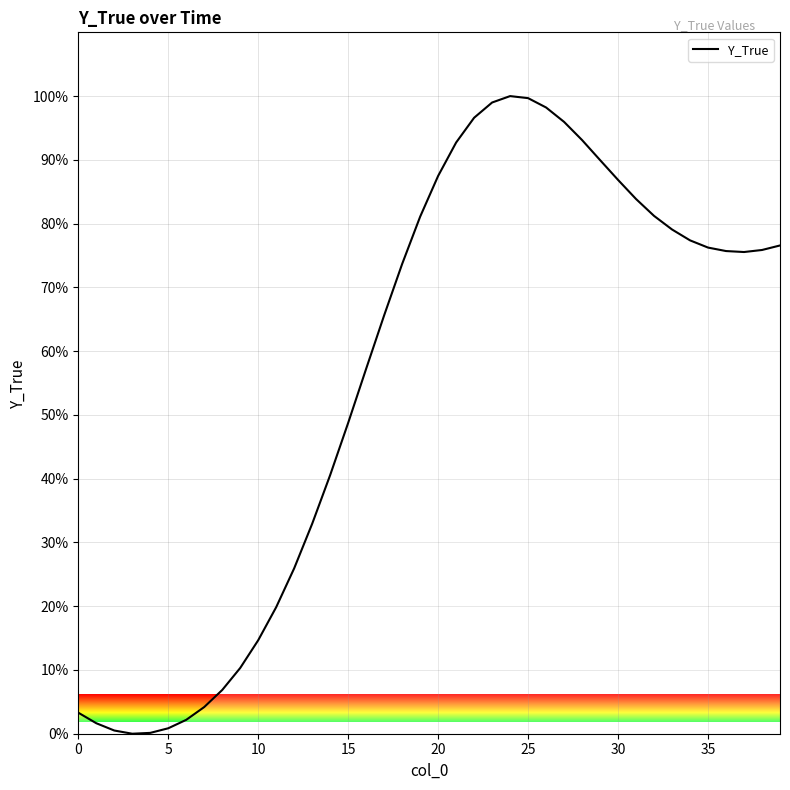

What is the greatest value displayed?

100.0